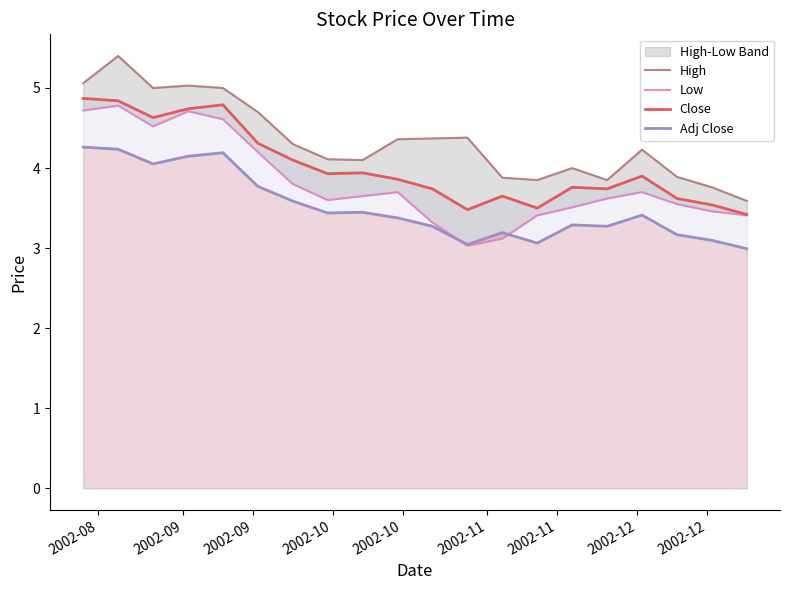

True or false: Close has more than 0 points higher than both neighbors.

True